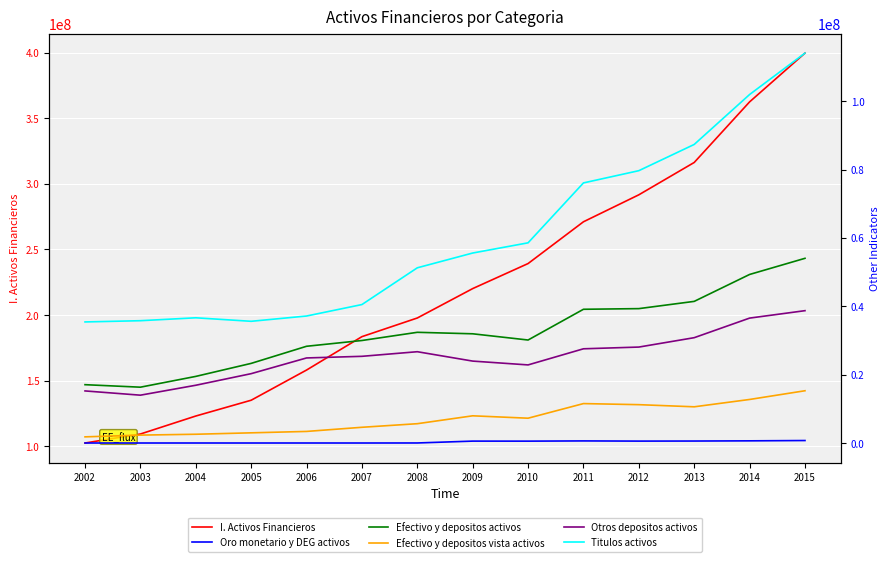

How many data points does each series have?

14